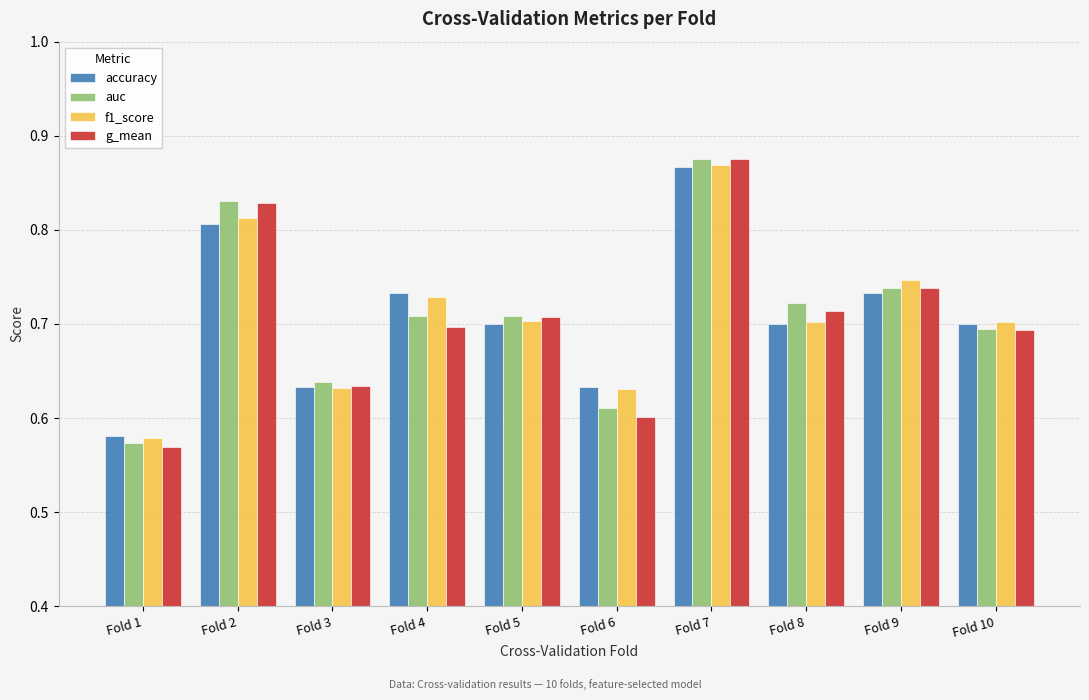

Which category has the highest value in the accuracy series?

Fold 7